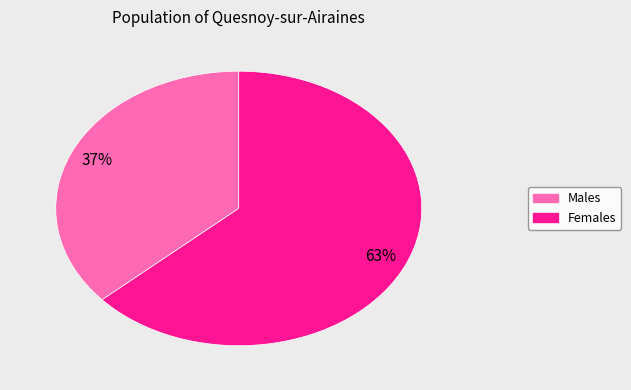

Is there a majority slice in this chart?

Yes